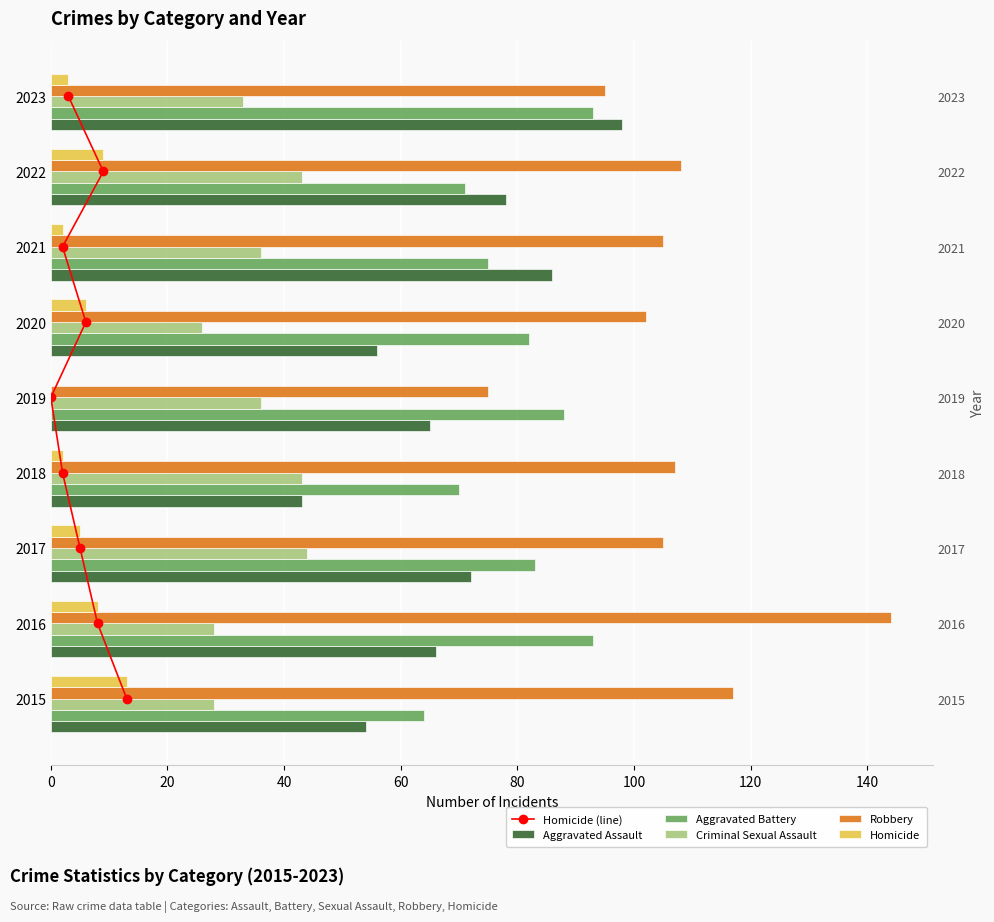

How many distinct data groups are displayed?

6